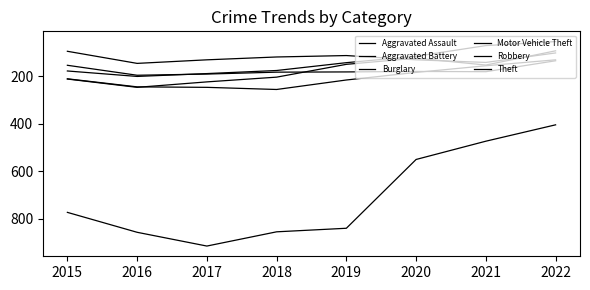

In Theft, how many points are higher than both neighbors (excluding endpoints)?

1